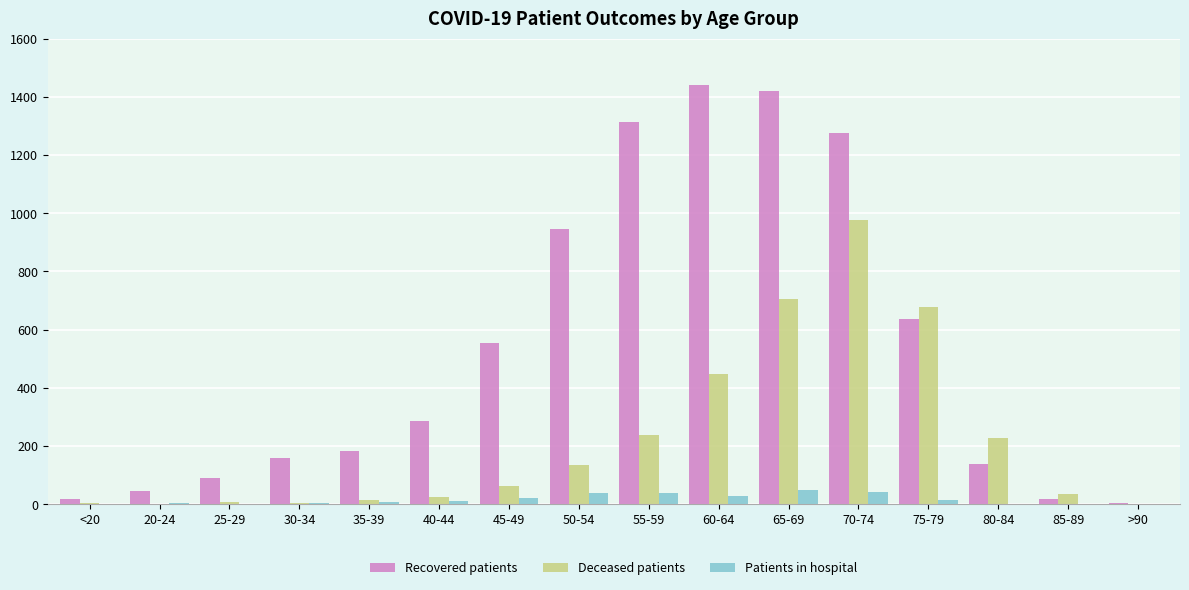

Is the value of Patients in hospital at 45-49 greater than the value of Deceased patients at 70-74?

No